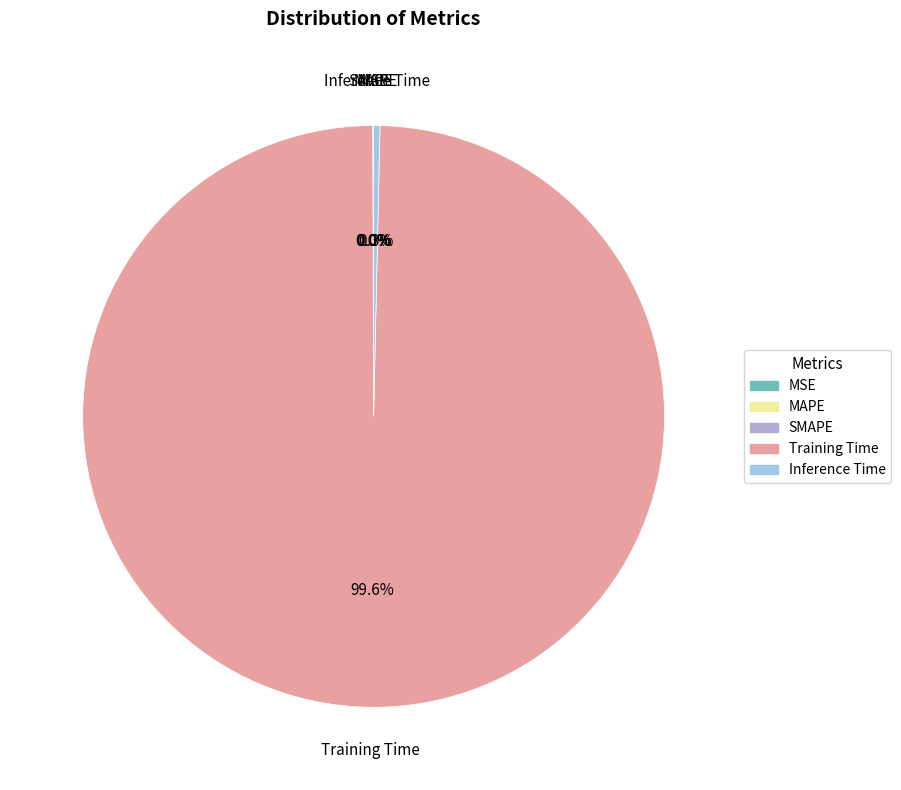

Is it true that Inference Time is 0% of the pie?

True